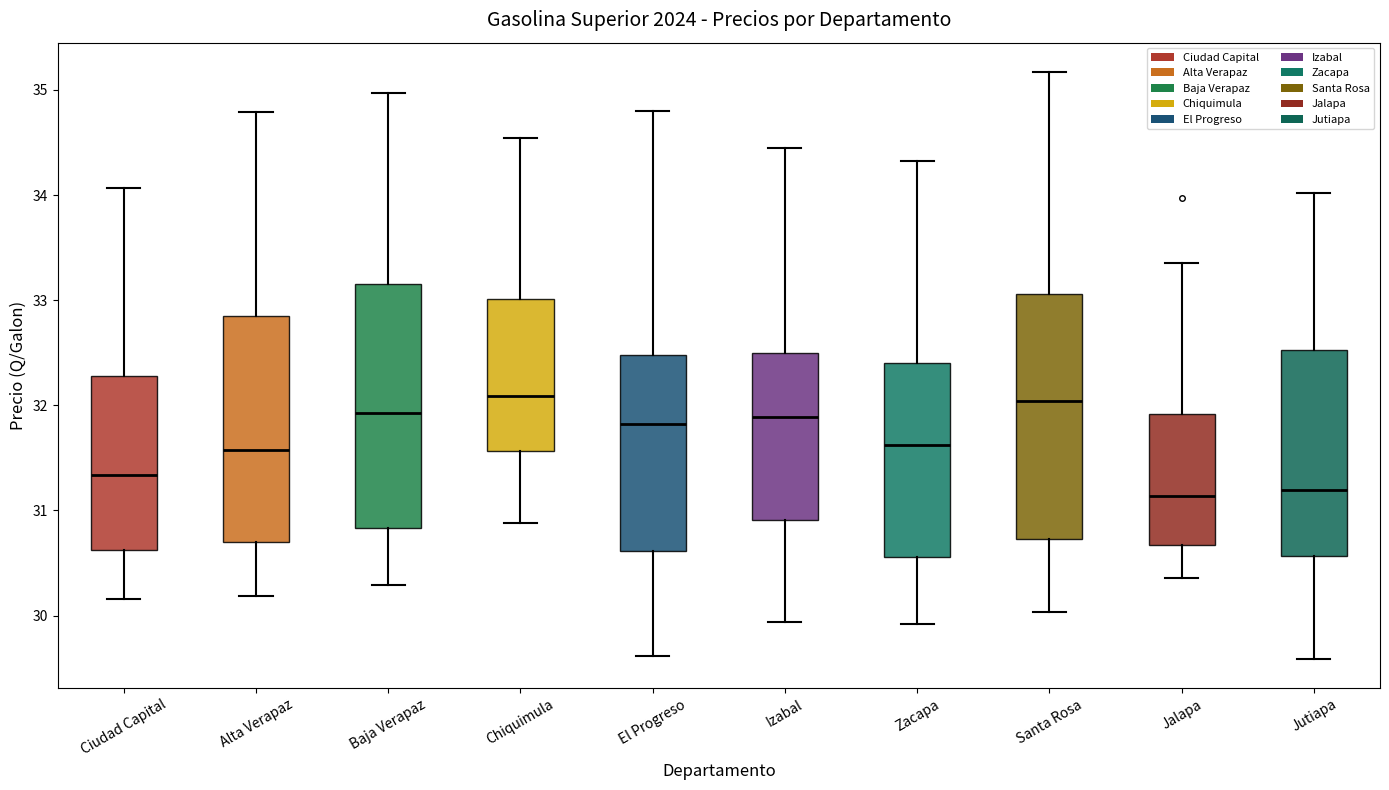

Where does the median line of the box for Izabal sit on the y-axis? The values are not printed on the chart, so give them approximately, as read against the axis.

31.9